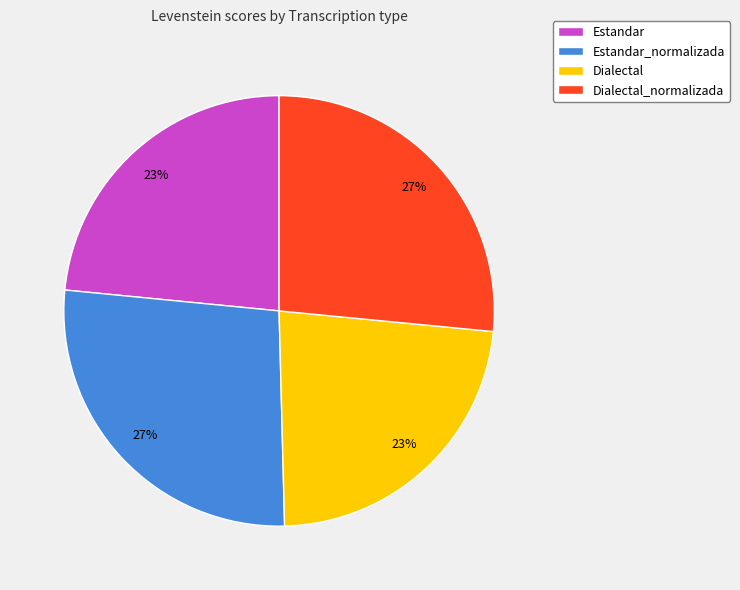

To the nearest percent, what is the combined percentage of Estandar_normalizada and Dialectal?

50%